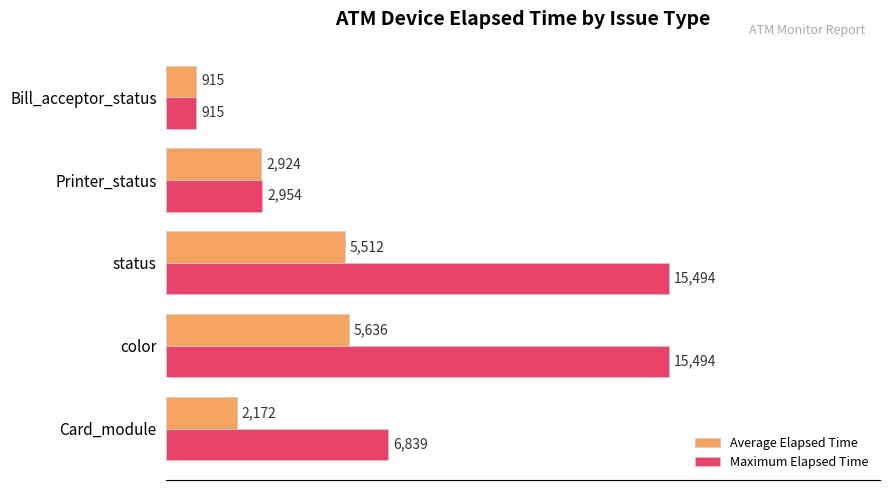

What is the average value of the Average Elapsed Time series?

3431.8